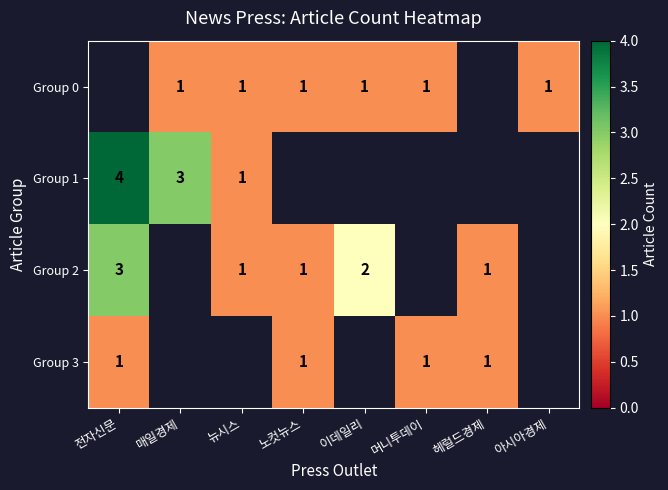

Is it true that Group 1 equals 1 at 뉴시스?

True